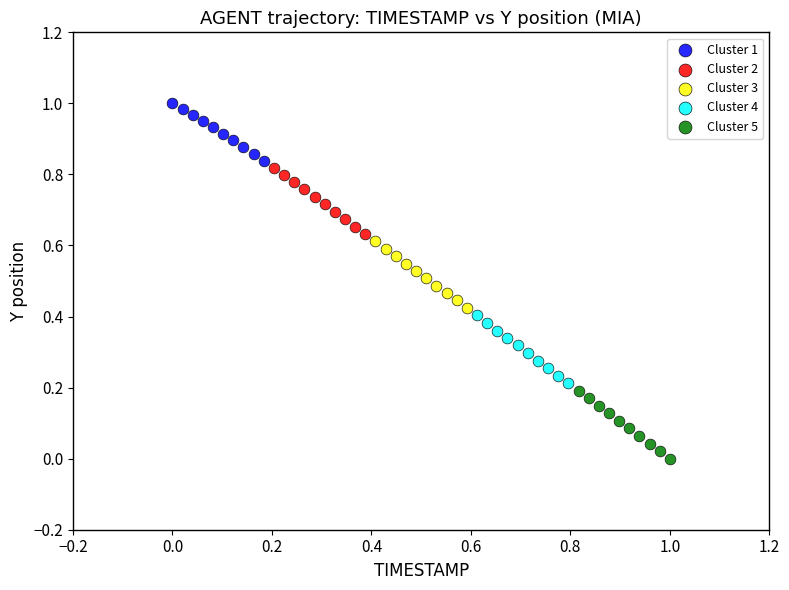

Which series has the largest Y range (max minus min)?

Cluster 5